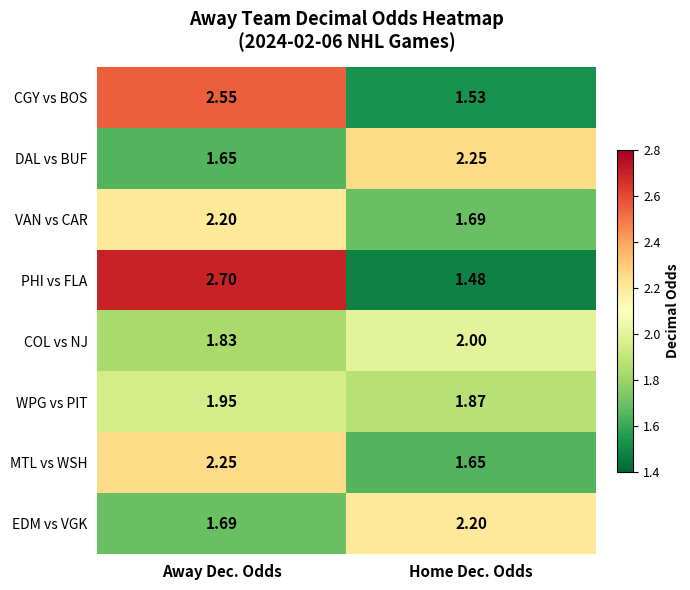

Which series has the widest spread of values?

PHI vs FLA